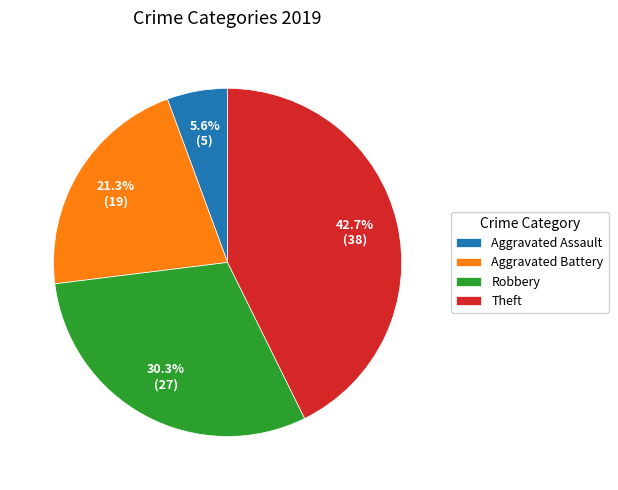

How many slices are in this pie chart?

4